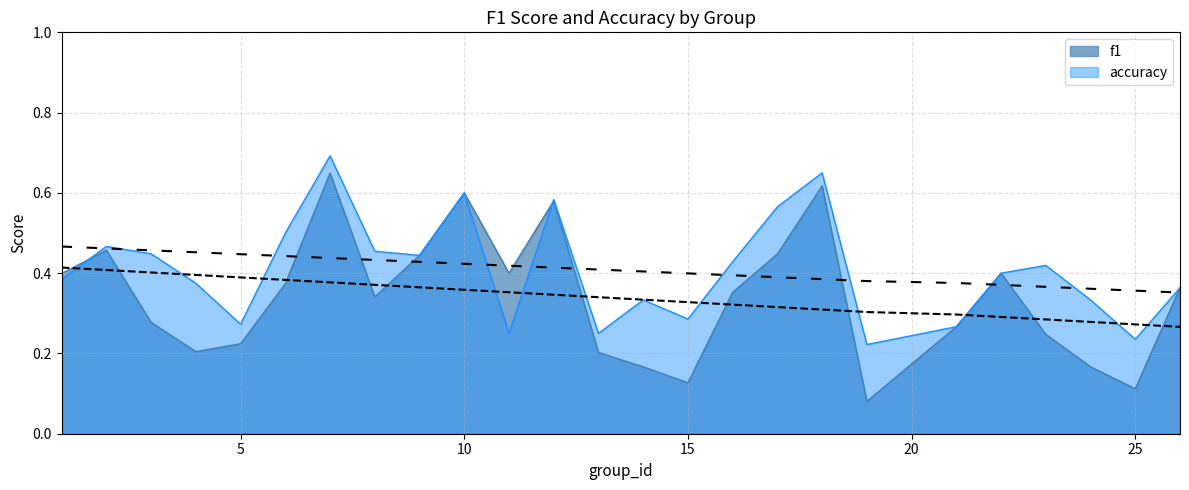

What is the value of the accuracy point at the 11th from the left?

0.2